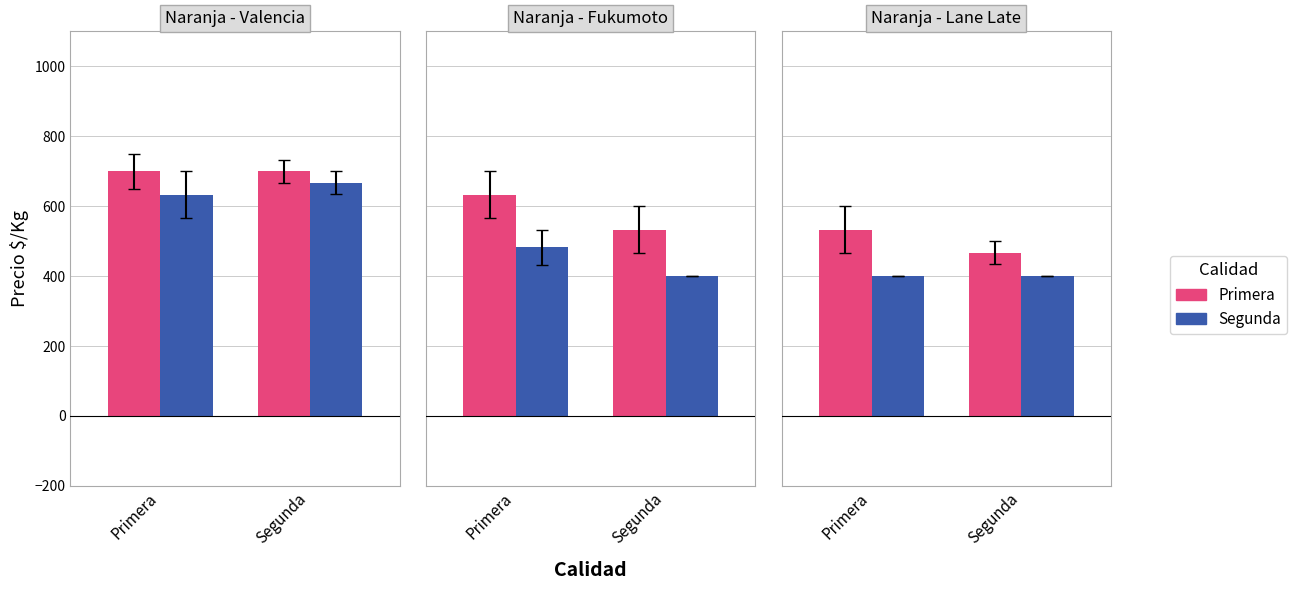

Which has a higher value, Segunda or Primera?

Primera